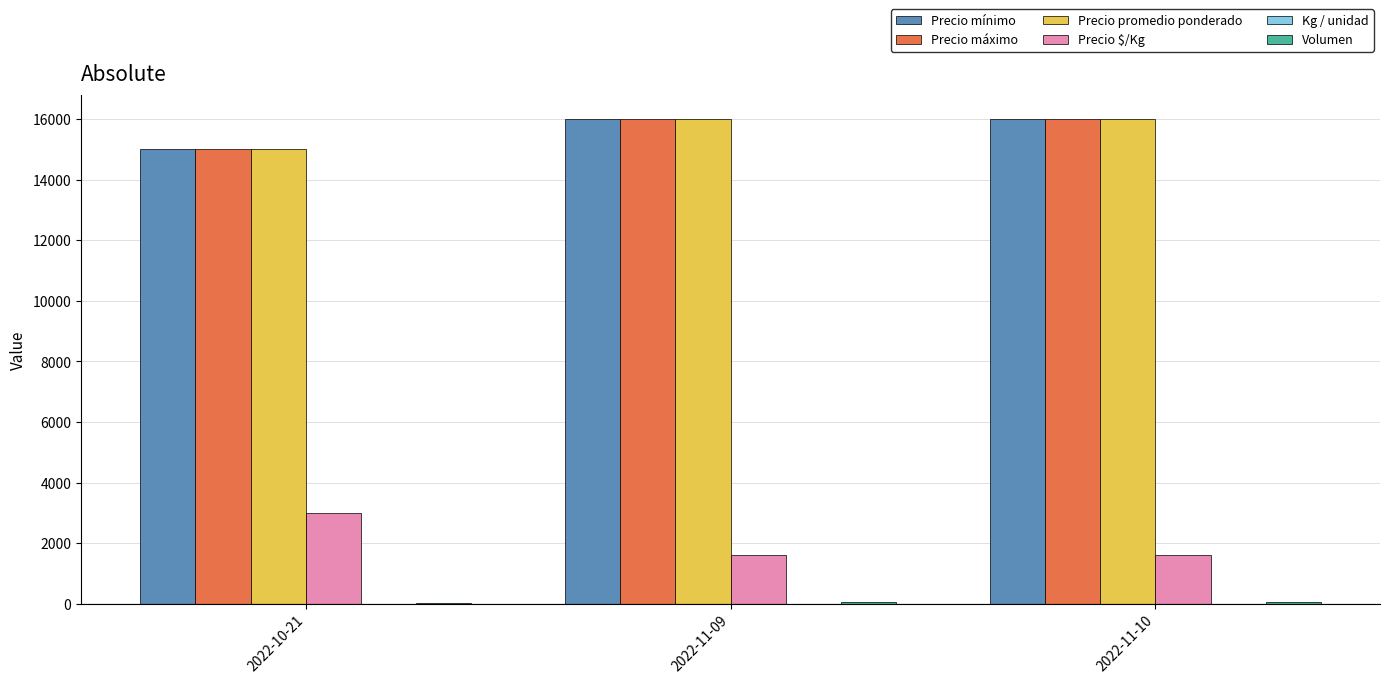

What is the greatest value displayed?

16000